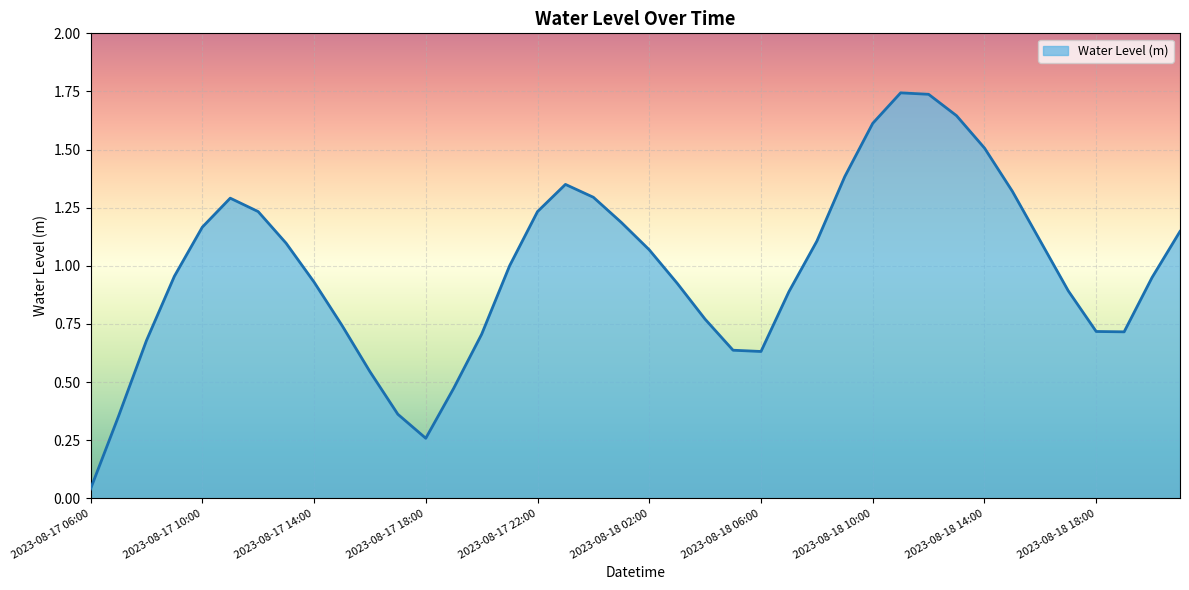

How many lines are shown in the chart?

1